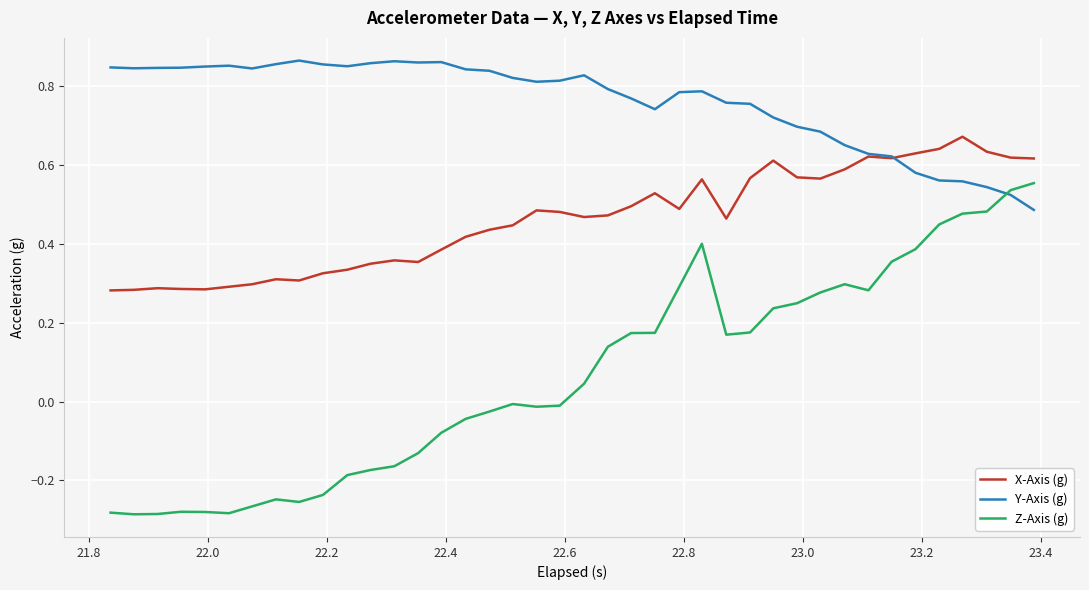

Which series has the largest total across all categories?

Y-Axis (g)